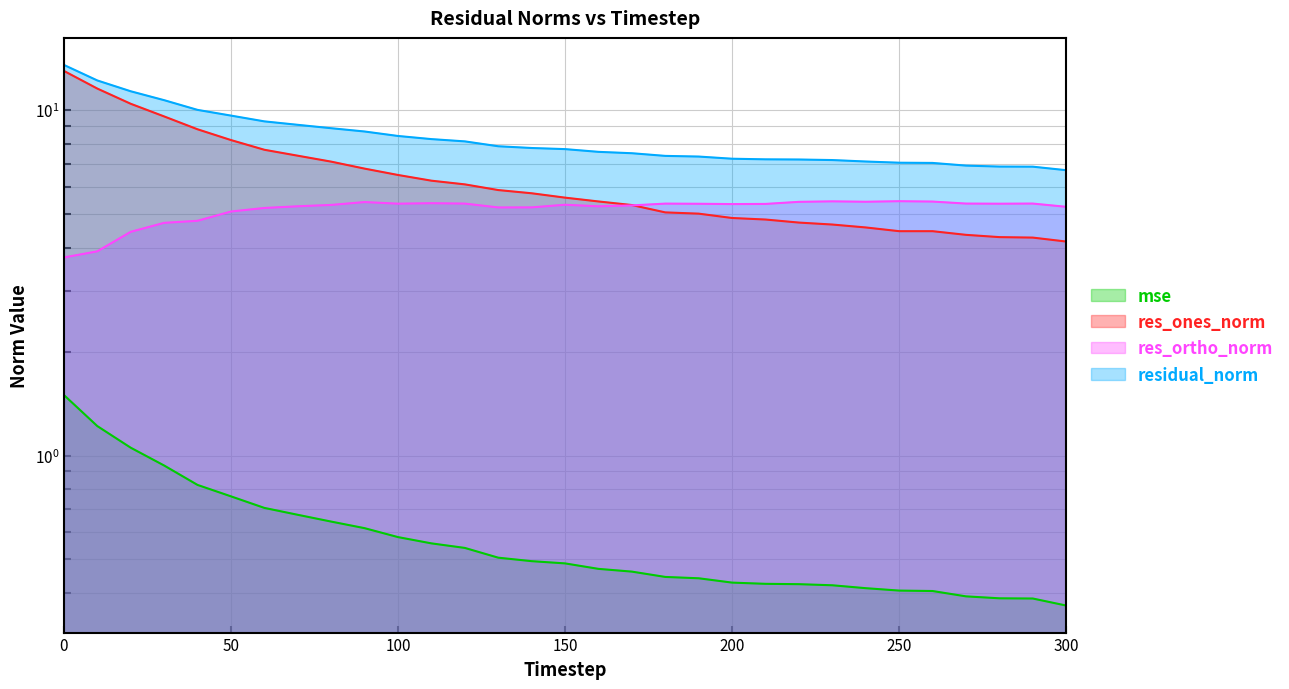

What is the spread (max minus min) of values at 50?

8.9